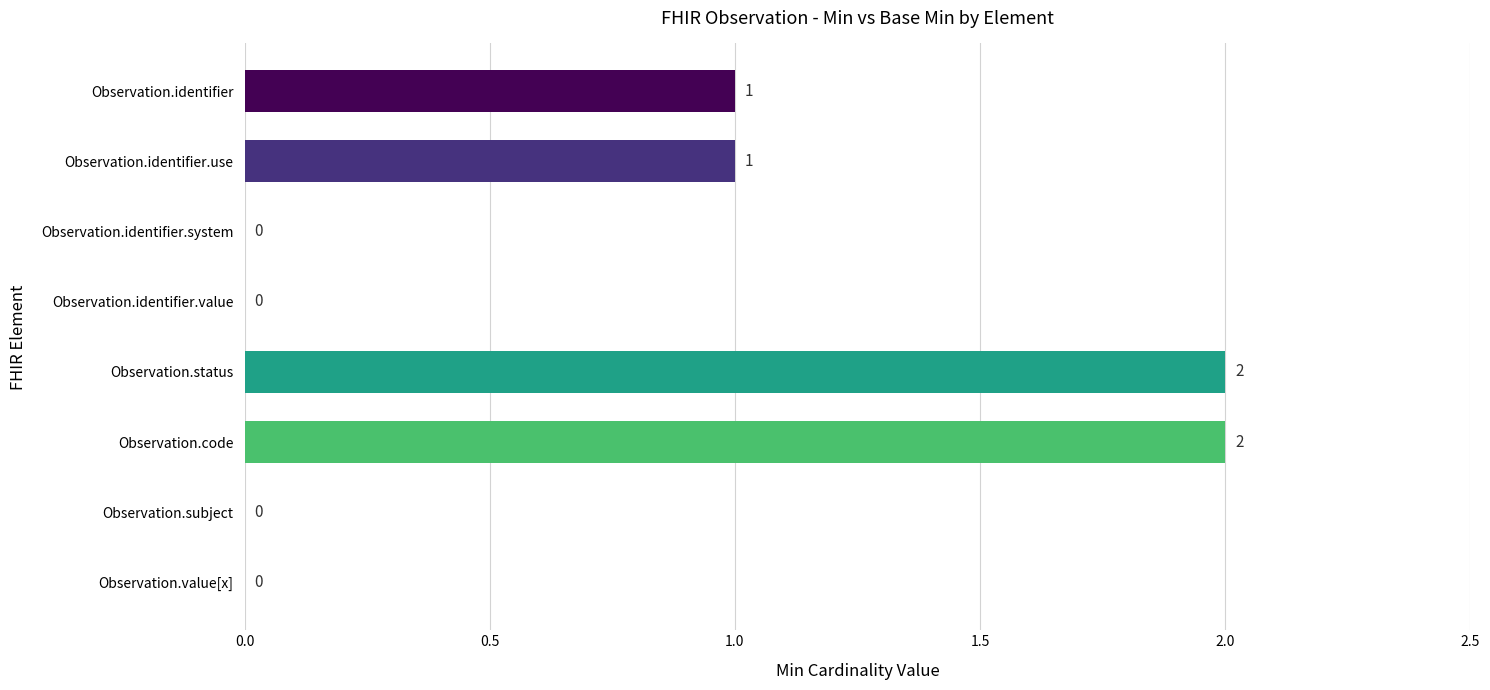

How many categories are shown in the chart?

8